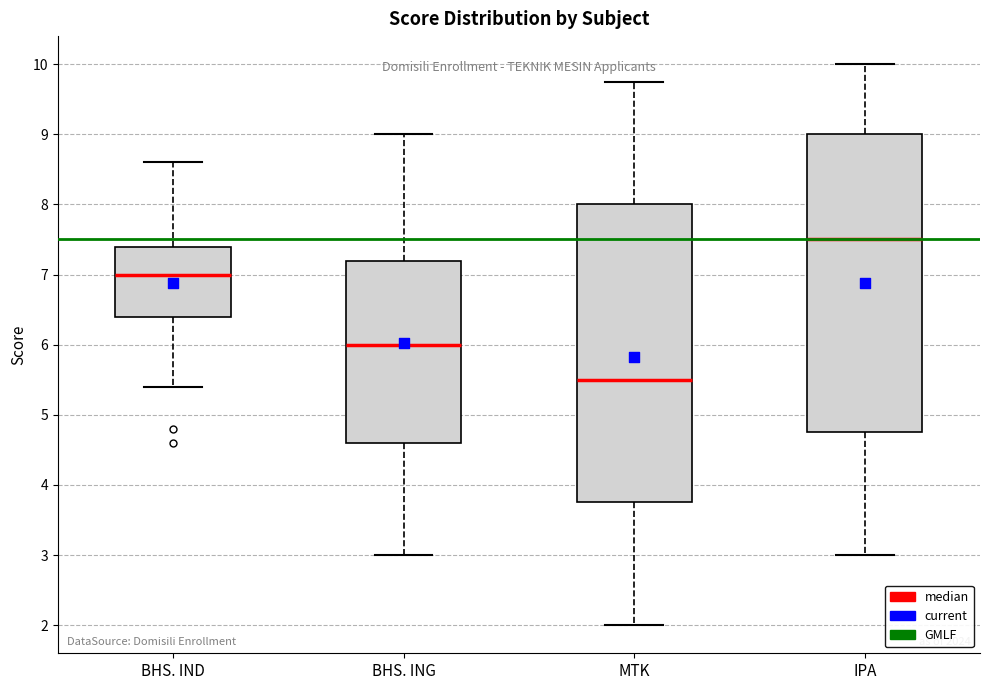

Reading left to right, read every box against the y-axis: the position of its median line, the range the box covers, and the ends of its whiskers. The values are not printed on the chart, so give them approximately, as read against the axis.

BHS. IND: median 7.0, box 6.4 to 7.4, whiskers 5.4 to 8.6
BHS. ING: median 6.0, box 4.6 to 7.2, whiskers 3.0 to 9.0
MTK: median 5.5, box 3.8 to 8.0, whiskers 2.0 to 9.8
IPA: median 7.5, box 4.8 to 9.0, whiskers 3.0 to 10.0